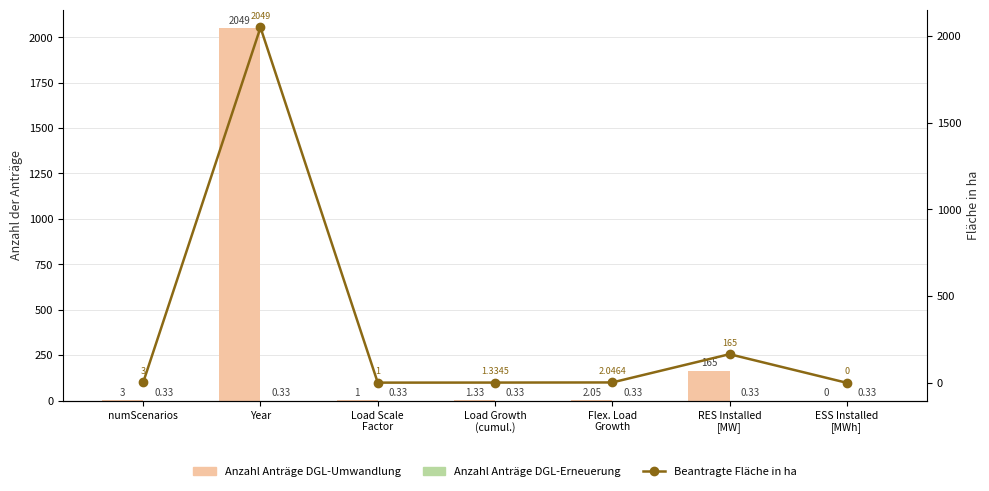

What is the sum of all Anzahl Anträge DGL-Umwandlung values?

2221.4